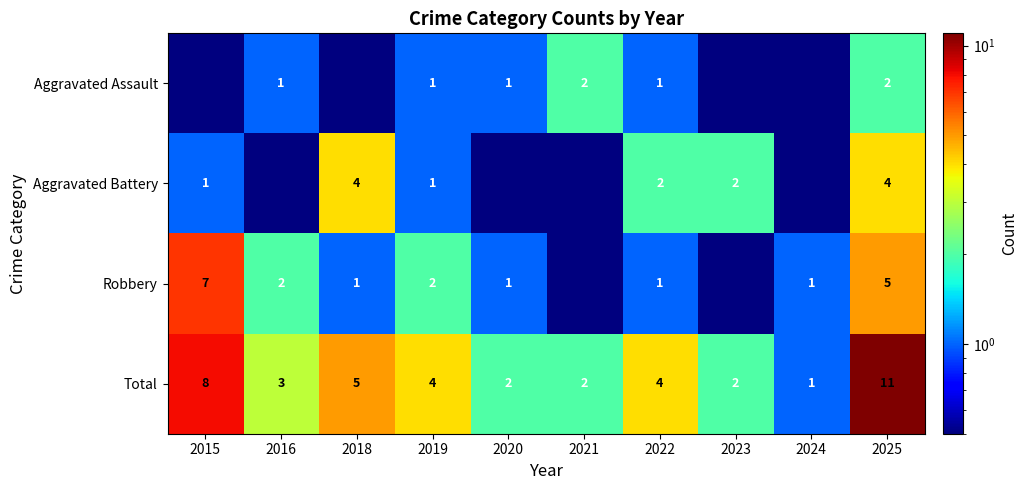

What is the sum of all Total values?

42.0